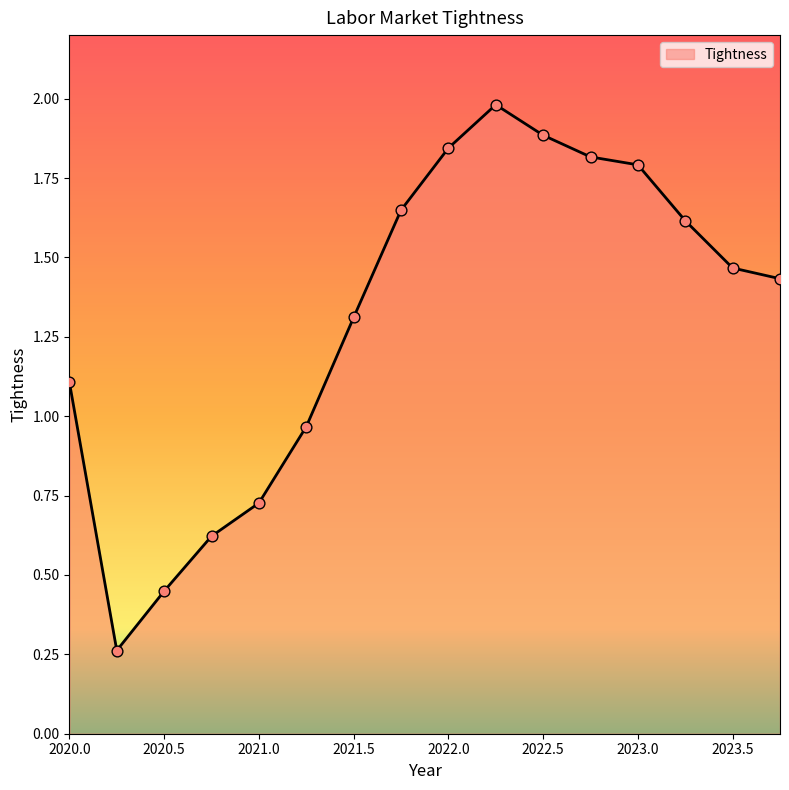

What is the difference between the maximum and minimum values?

1.7